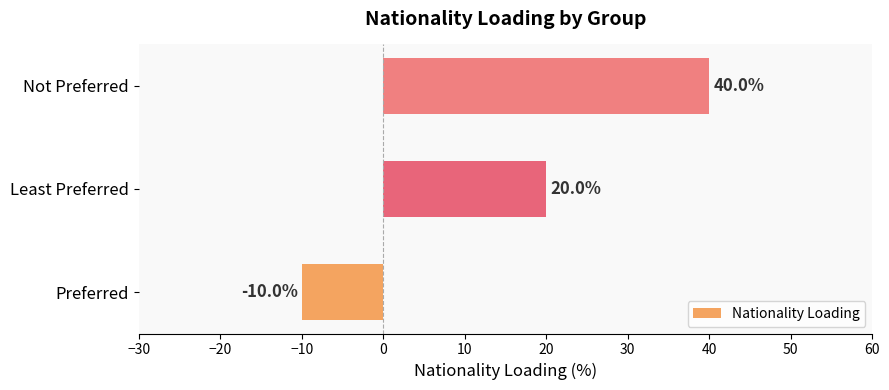

Reading bottom to top, transcribe all the data shown in this chart.

Preferred=-10	Least Preferred=20	Not Preferred=40